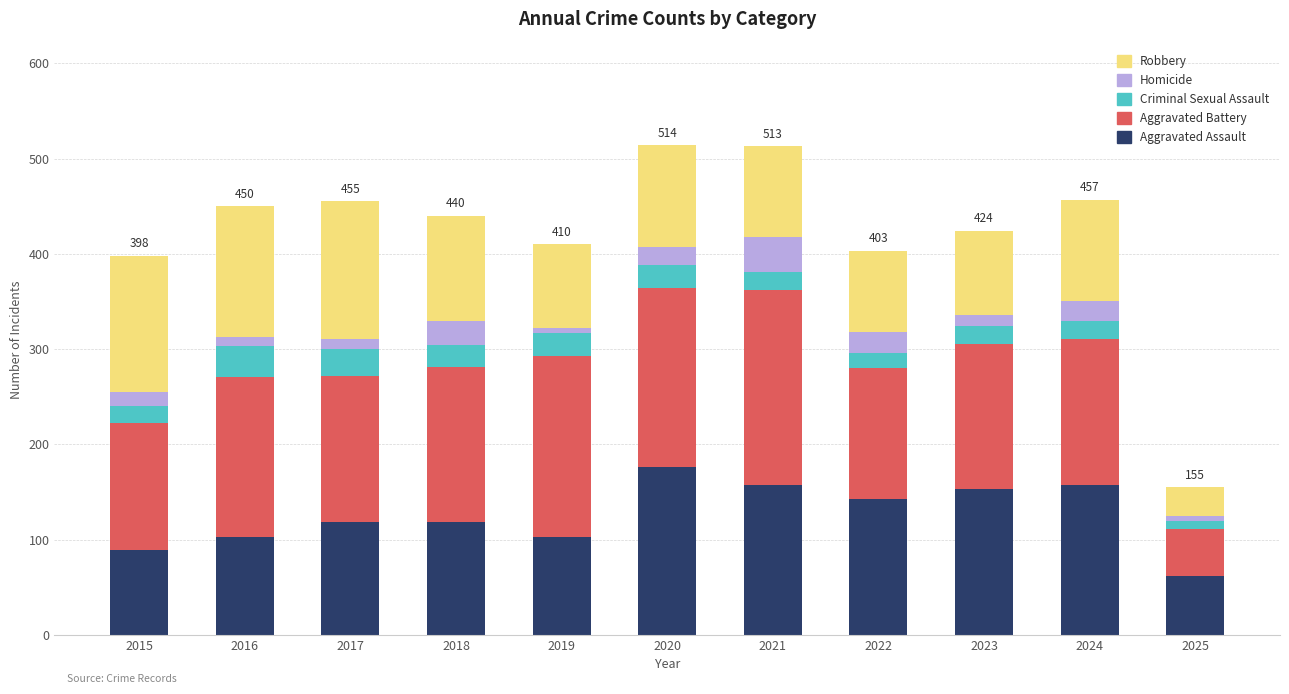

The value of Aggravated Assault at 2018 is 118. True or false?

True